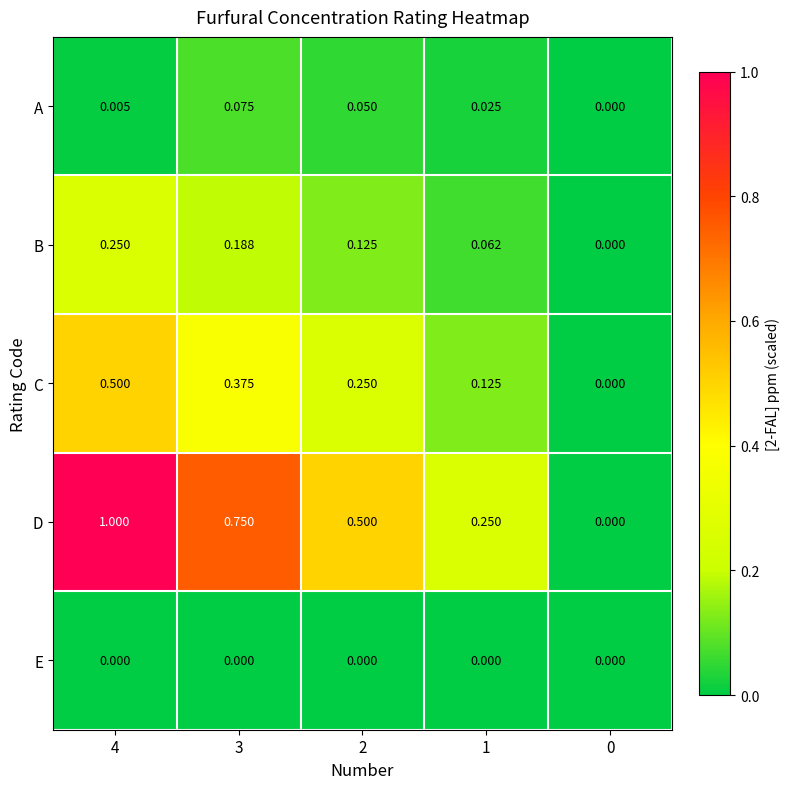

Is the value of B at 4 greater than the value of E at 4?

Yes